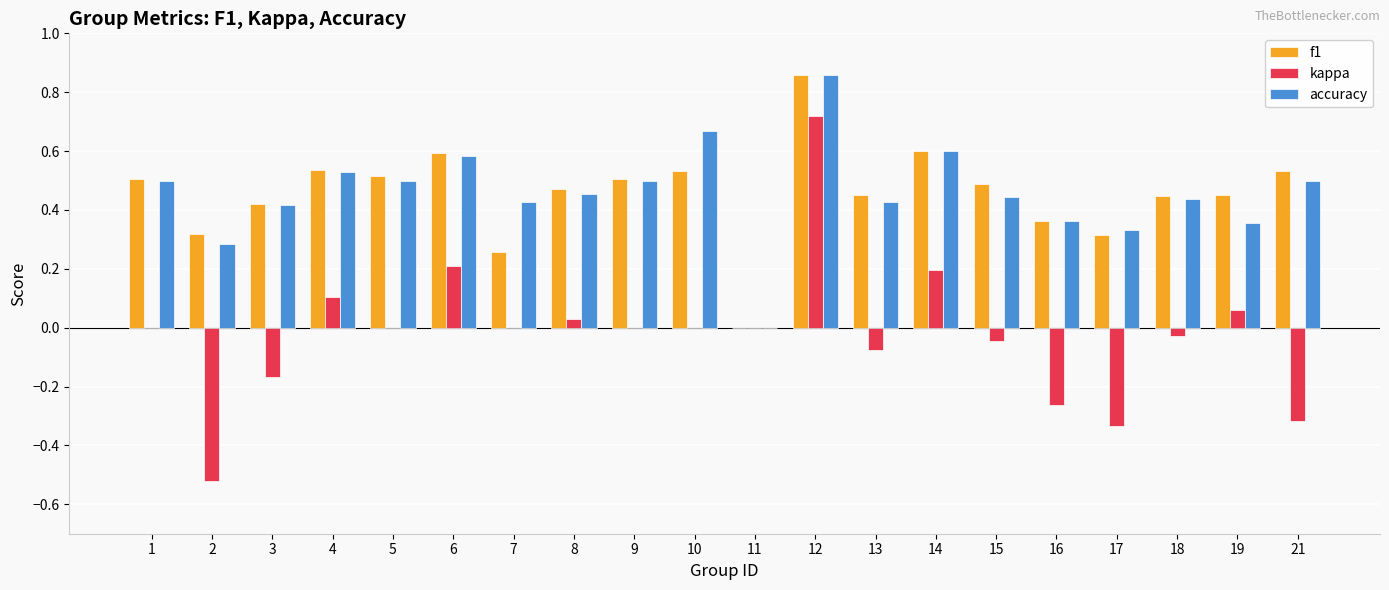

What is the sum of all f1 values?

9.2